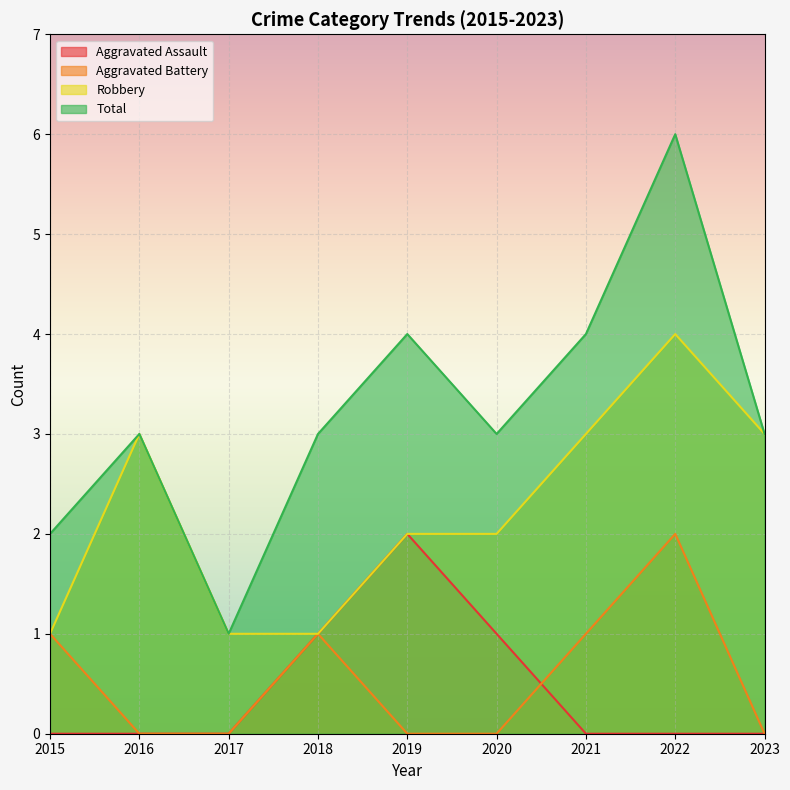

What is the difference between the maximum and second lowest values in the Total series?

4